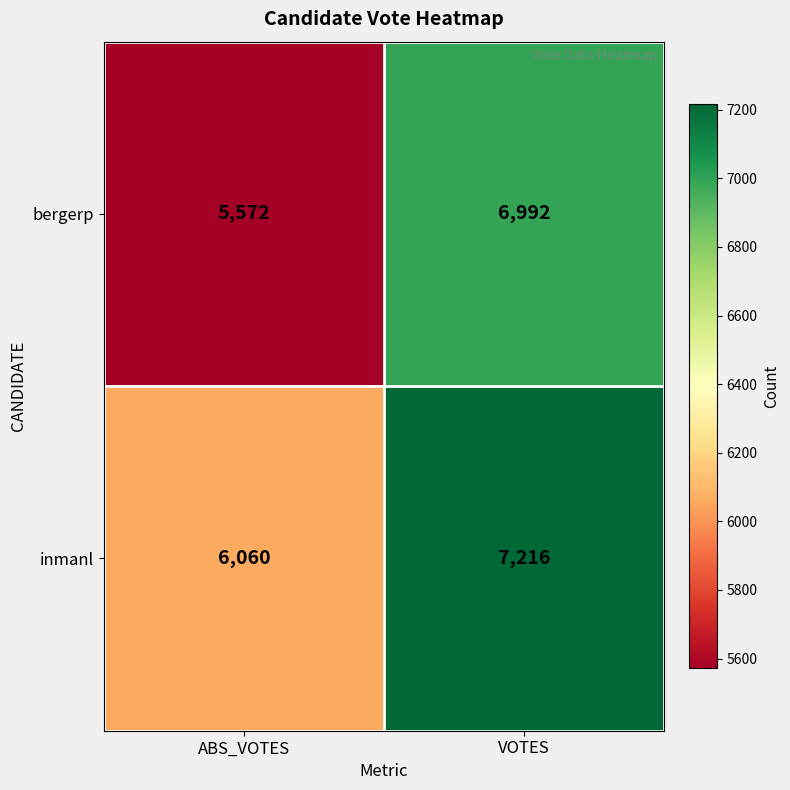

Reading right to left, transcribe all the data shown in this chart.

bergerp: VOTES=6992	ABS_VOTES=5572
inmanl: VOTES=7216	ABS_VOTES=6060